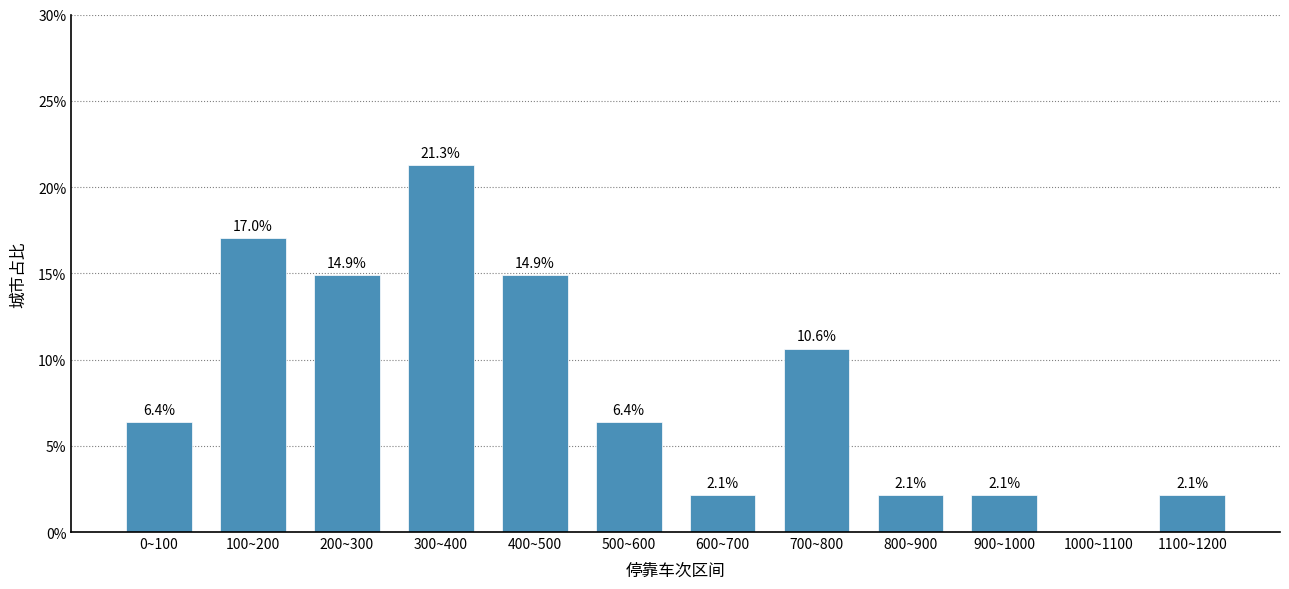

What is the sum of the values at 300~400 and 1000~1100?

21.3